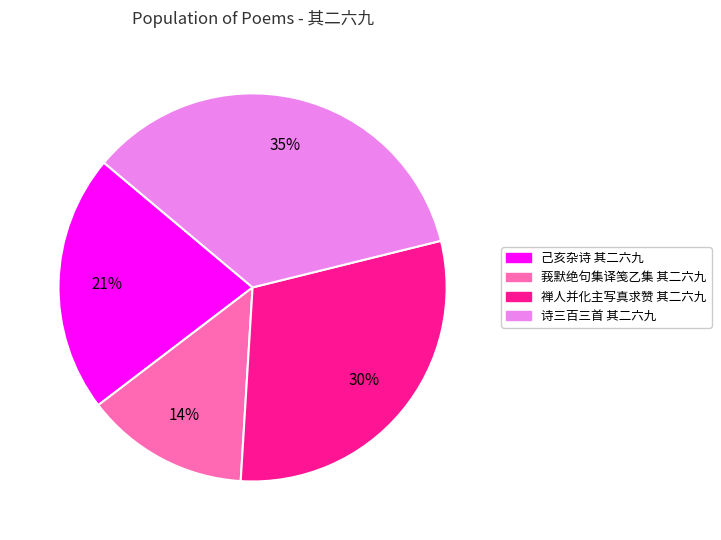

The 诗三百三首 其二六九 slice represents 40% of the pie. True or false?

False